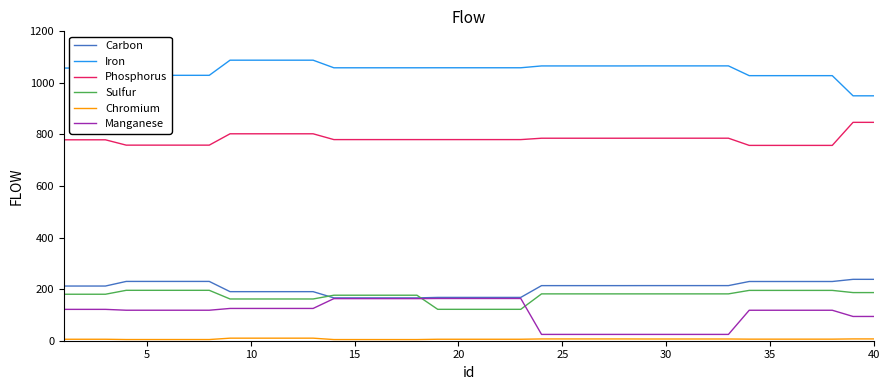

True or false: Phosphorus and Sulfur intersect in this chart.

False